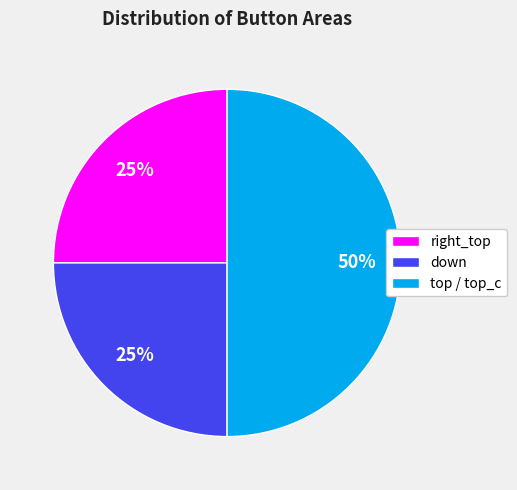

How many slices are in this pie chart?

3